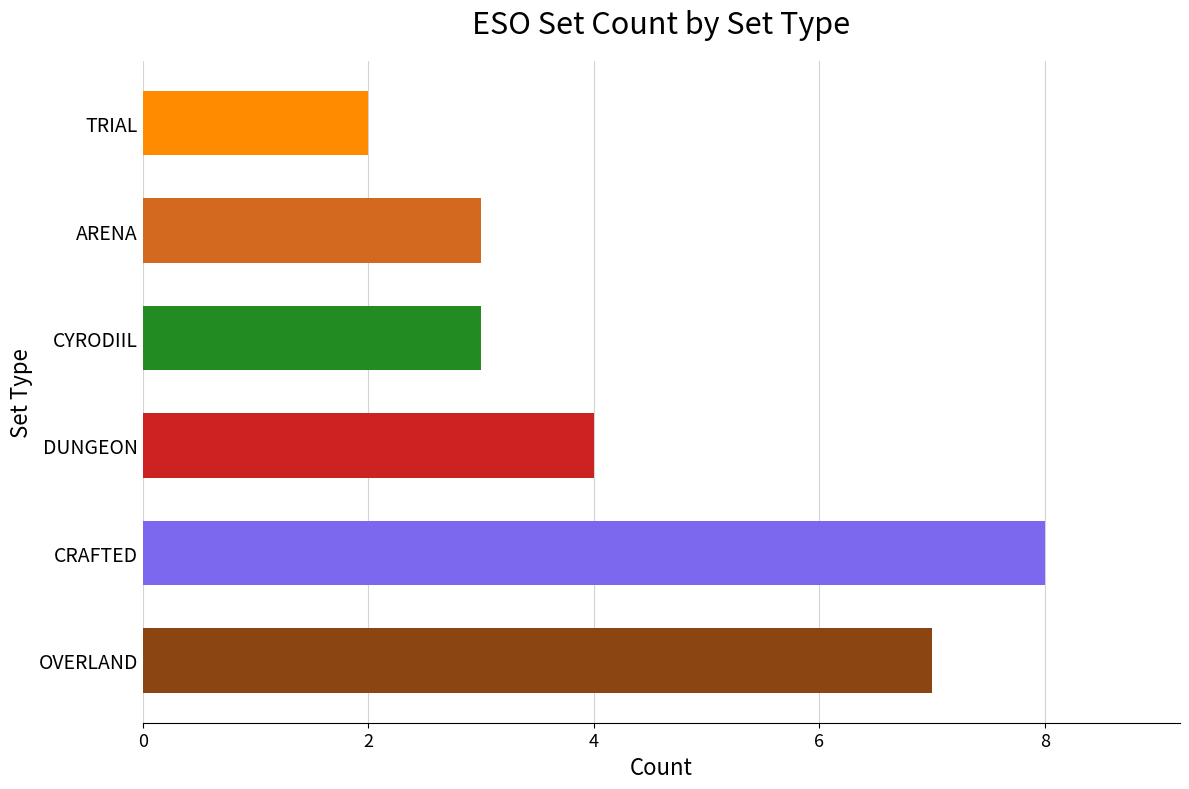

Count the values in the range 3 to 7.

4